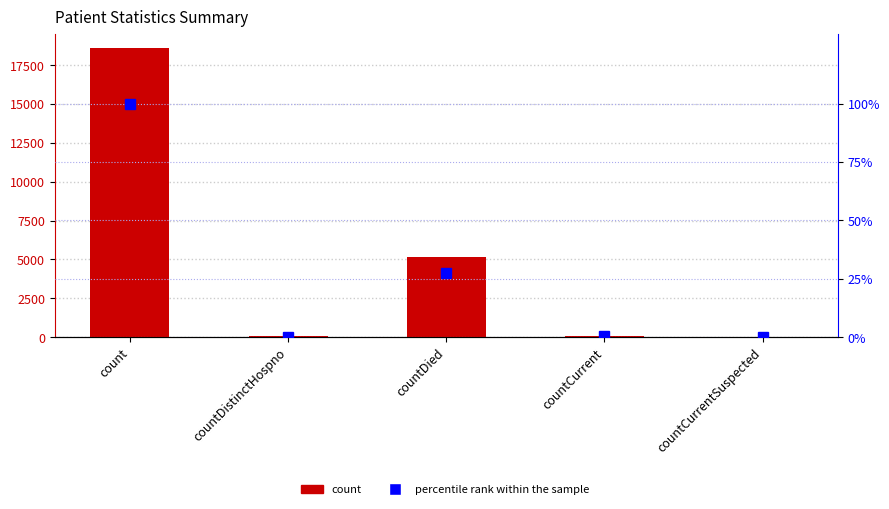

How many data points does each series have?

5